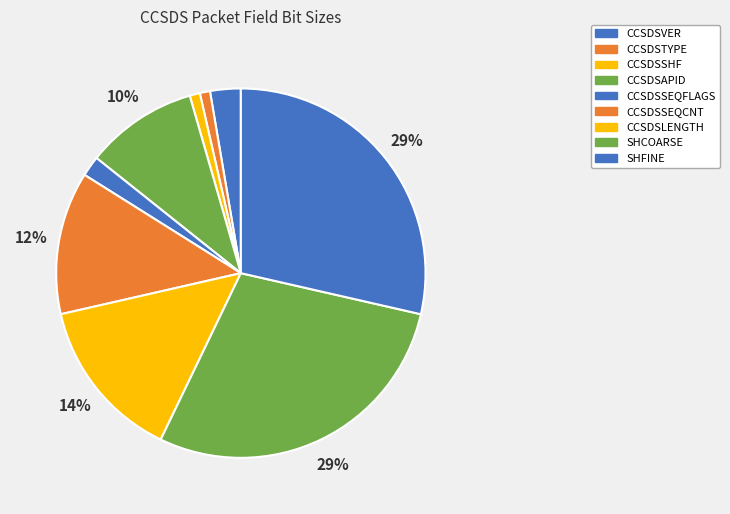

How many slices are in this pie chart?

9